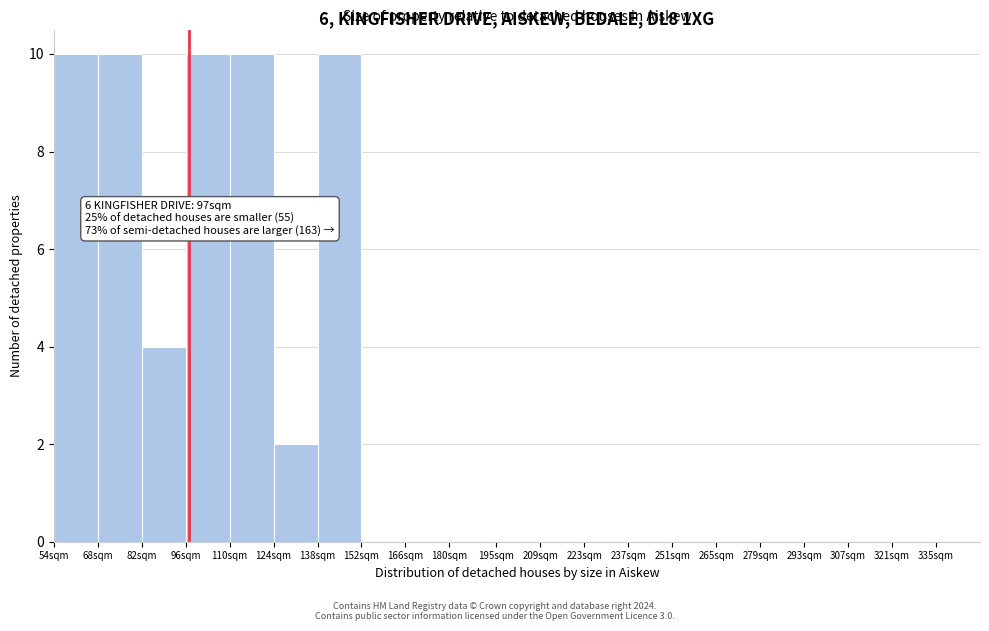

Reading right to left, extract all data points from this chart.

335sqm=0	321sqm=0	307sqm=0	293sqm=0	279sqm=0	265sqm=0	251sqm=0	237sqm=0	223sqm=0	209sqm=0	195sqm=0	180sqm=0	166sqm=0	152sqm=0	138sqm=10	124sqm=2	110sqm=10	96sqm=10	82sqm=4	68sqm=10	54sqm=10